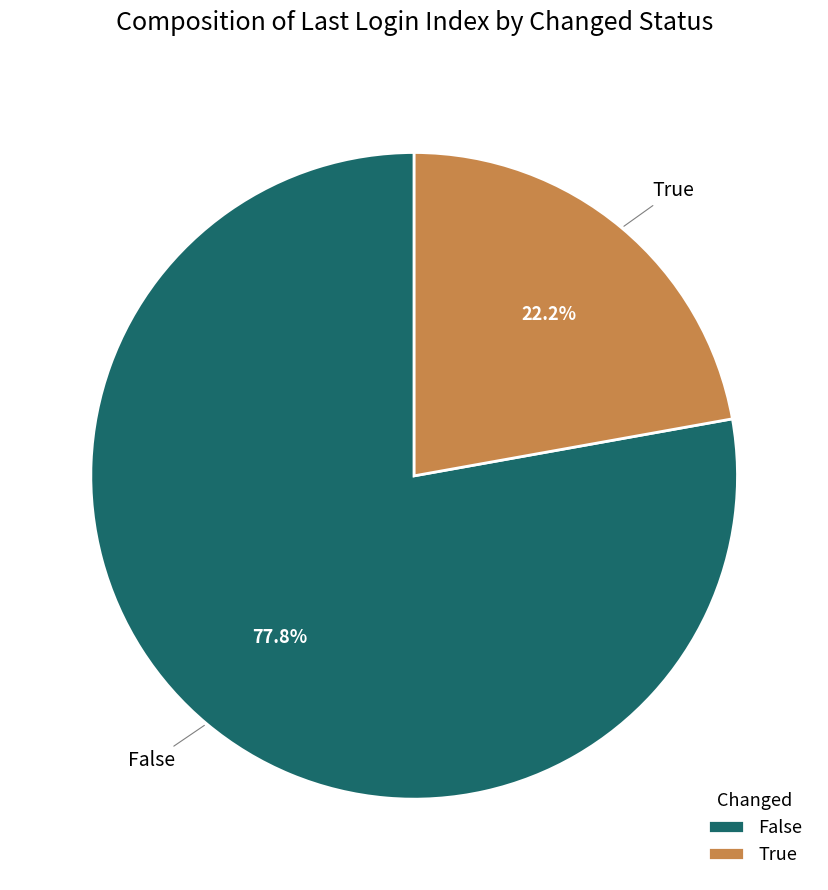

Rank the categories by value from highest to lowest.

False, True